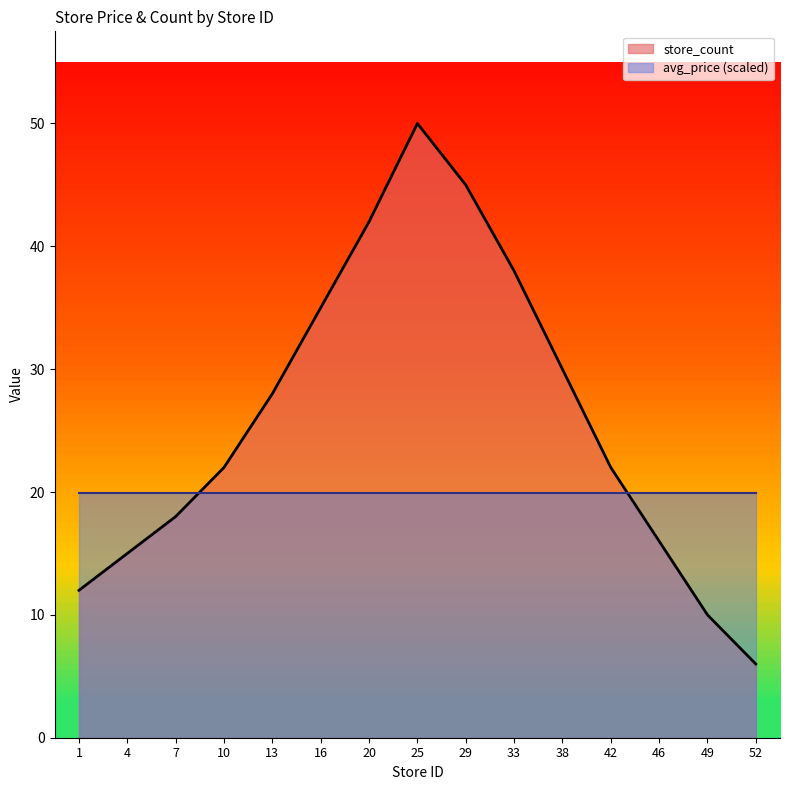

Between 16 and 7, which is larger?

16